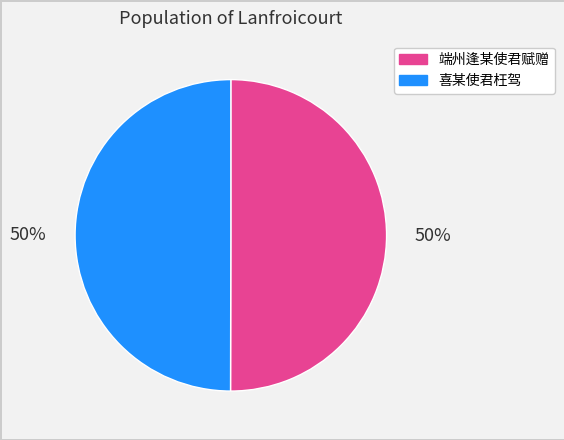

True or false: 喜某使君枉驾 accounts for 50% of the total.

True